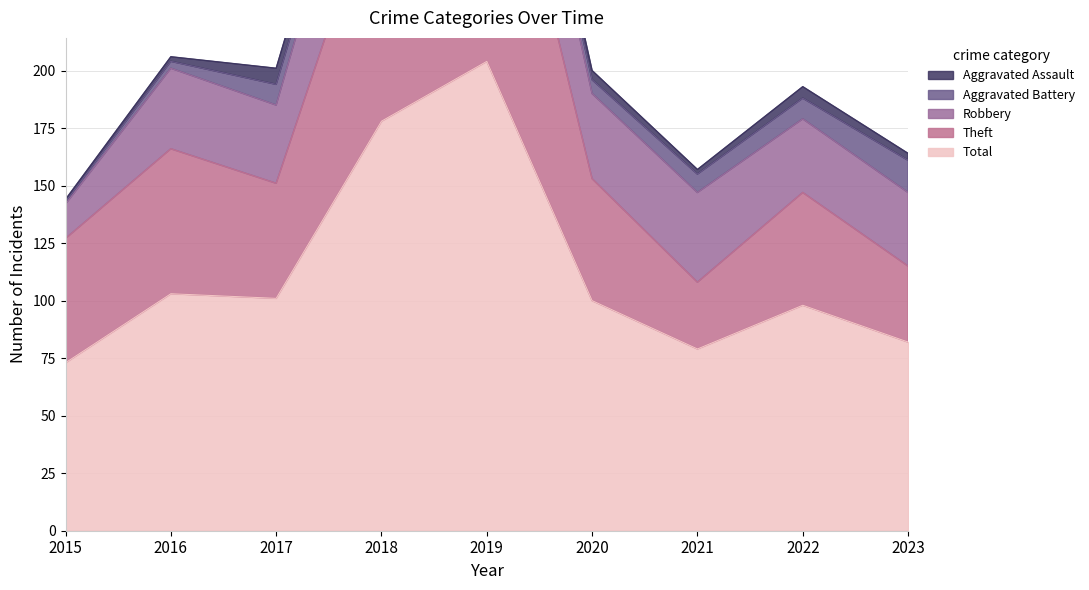

True or false: Robbery and Aggravated Assault cross at least once.

False